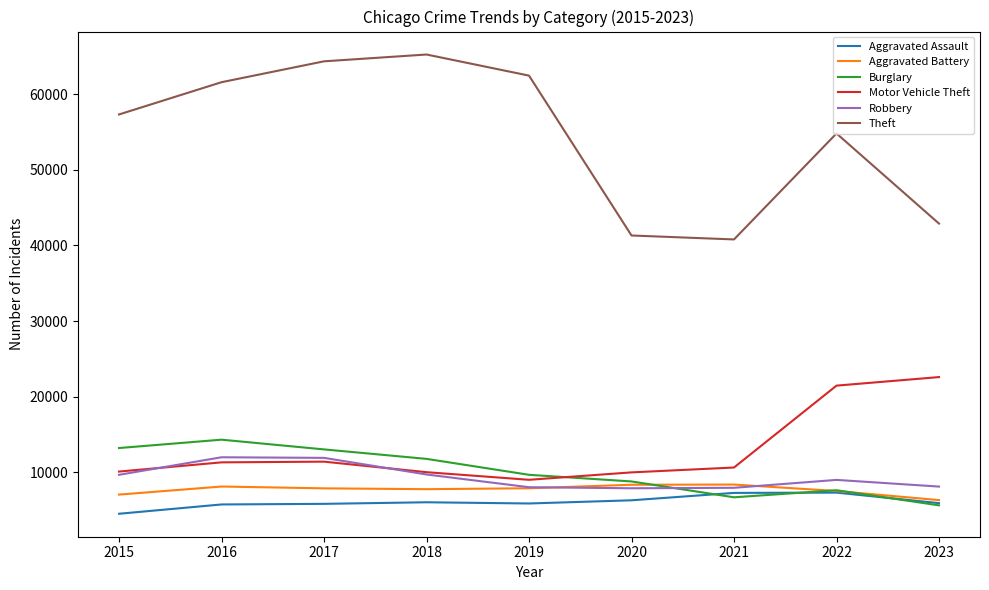

What is the difference between the highest and lowest values at 2023?

37308